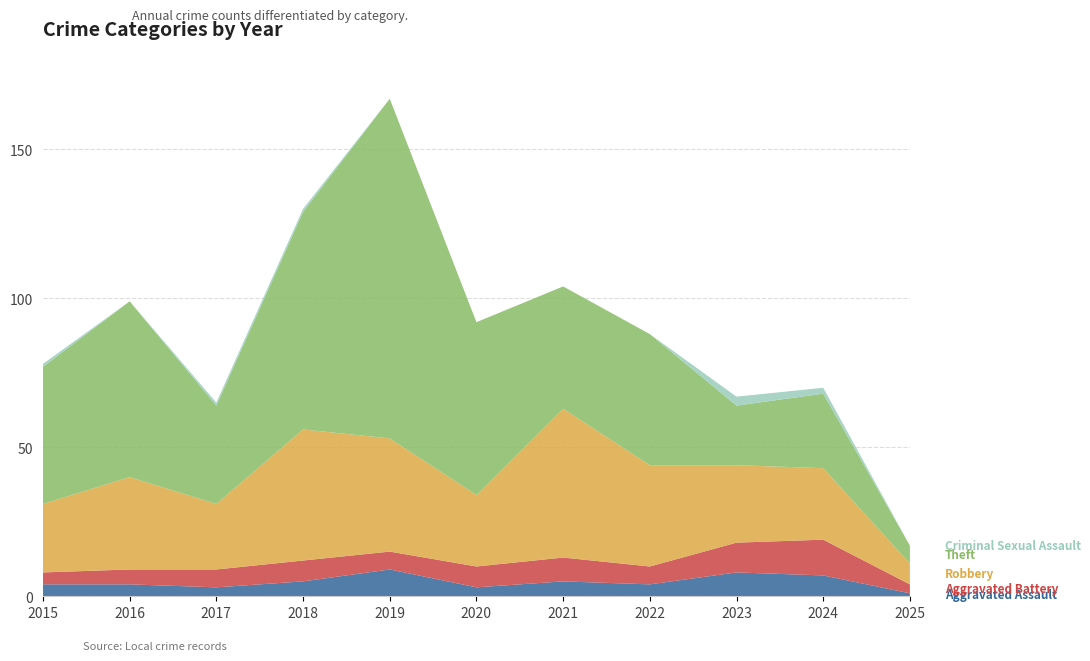

Reading left to right, extract all data points from this chart.

Aggravated Assault: 4	4	3	5	9	3	5	4	8	7	1
Aggravated Battery: 4	5	6	7	6	7	8	6	10	12	3
Robbery: 23	31	22	44	38	24	50	34	26	24	7
Theft: 46	59	33	73	114	58	41	44	20	25	6
Criminal Sexual Assault: 1	0	1	1	0	0	0	0	3	2	0